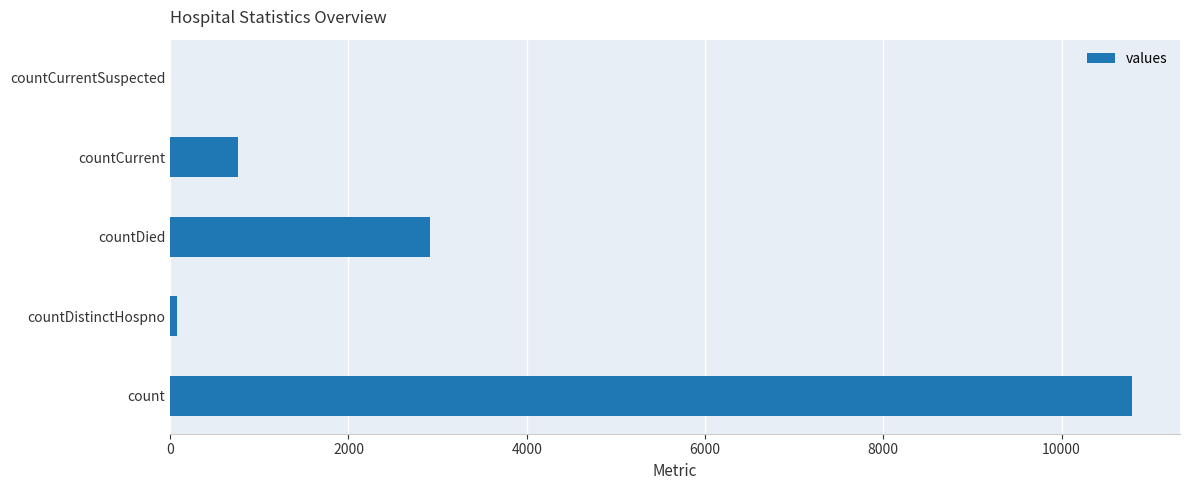

Which has a higher value, countCurrentSuspected or countDied?

countDied